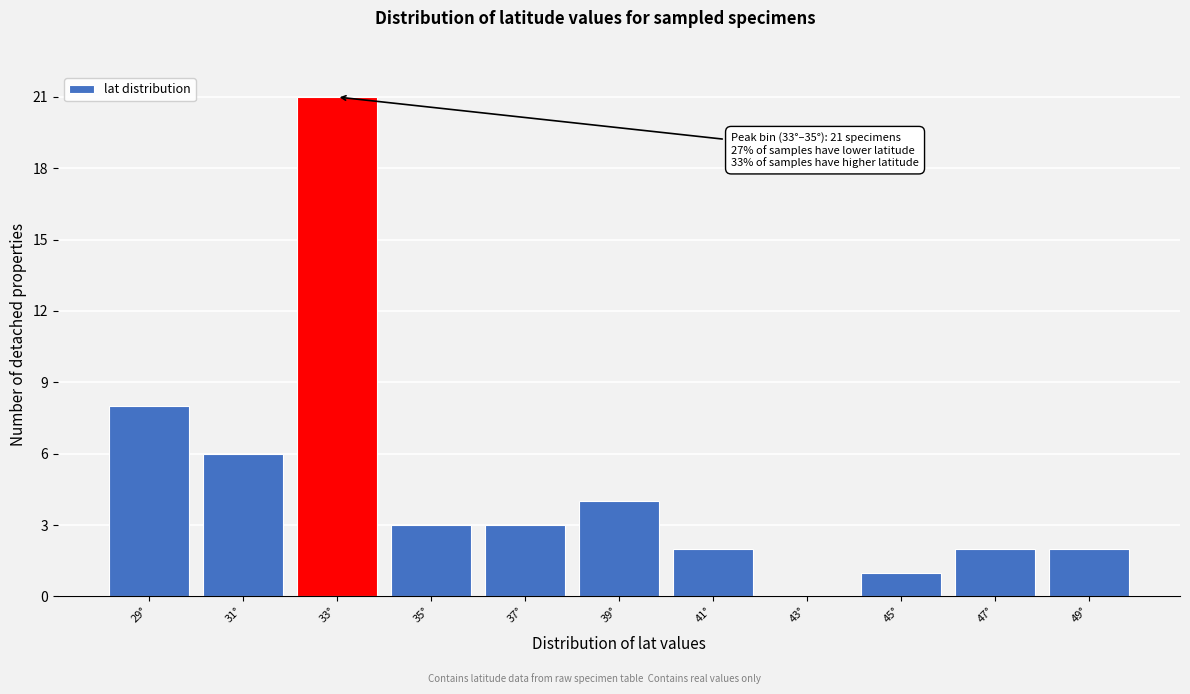

Reading left to right, transcribe all the data shown in this chart.

29°=8	31°=6	33°=21	35°=3	37°=3	39°=4	41°=2	43°=0	45°=1	47°=2	49°=2